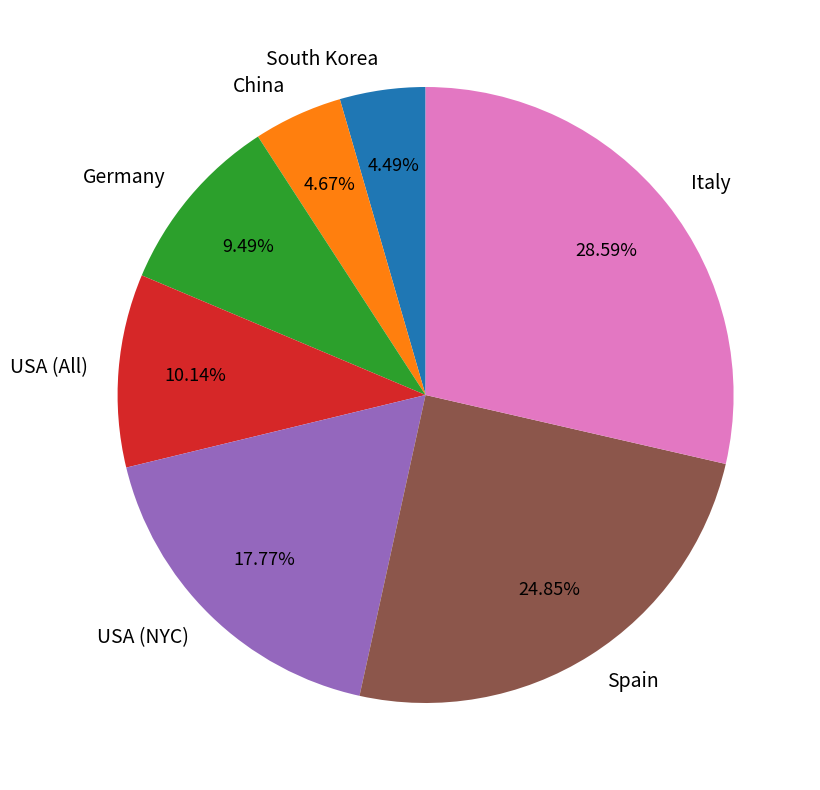

Which slice is the largest?

Italy